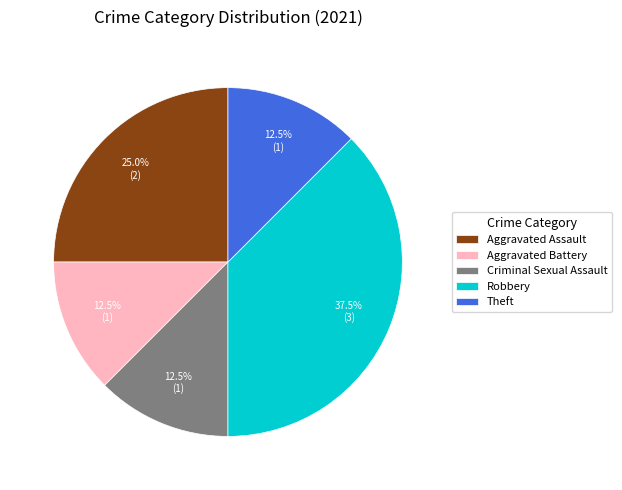

What is the total percentage of Aggravated Assault and Theft?

37.5%